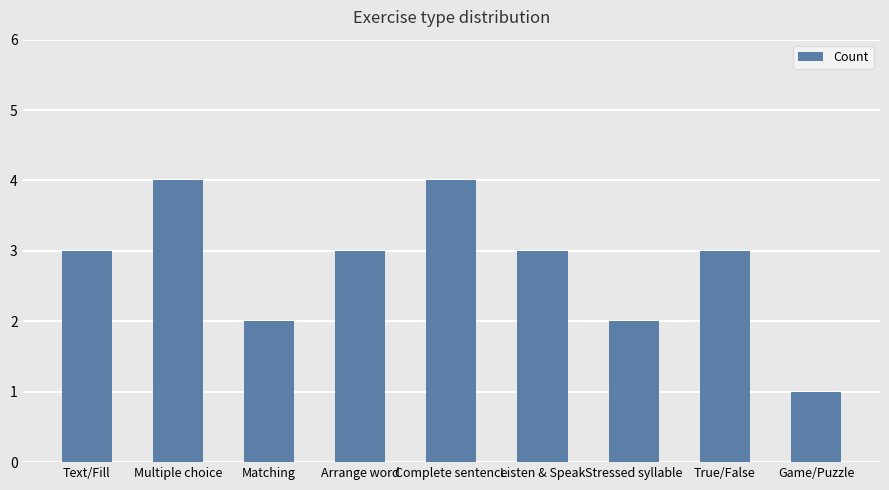

The chart shows a value of 4 at Matching. True or false?

False